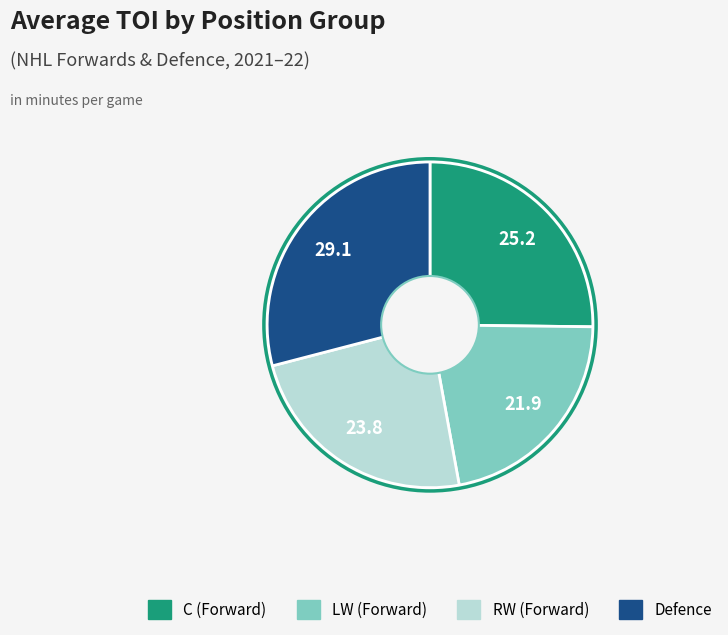

Is there any slice that represents more than half of the pie?

No